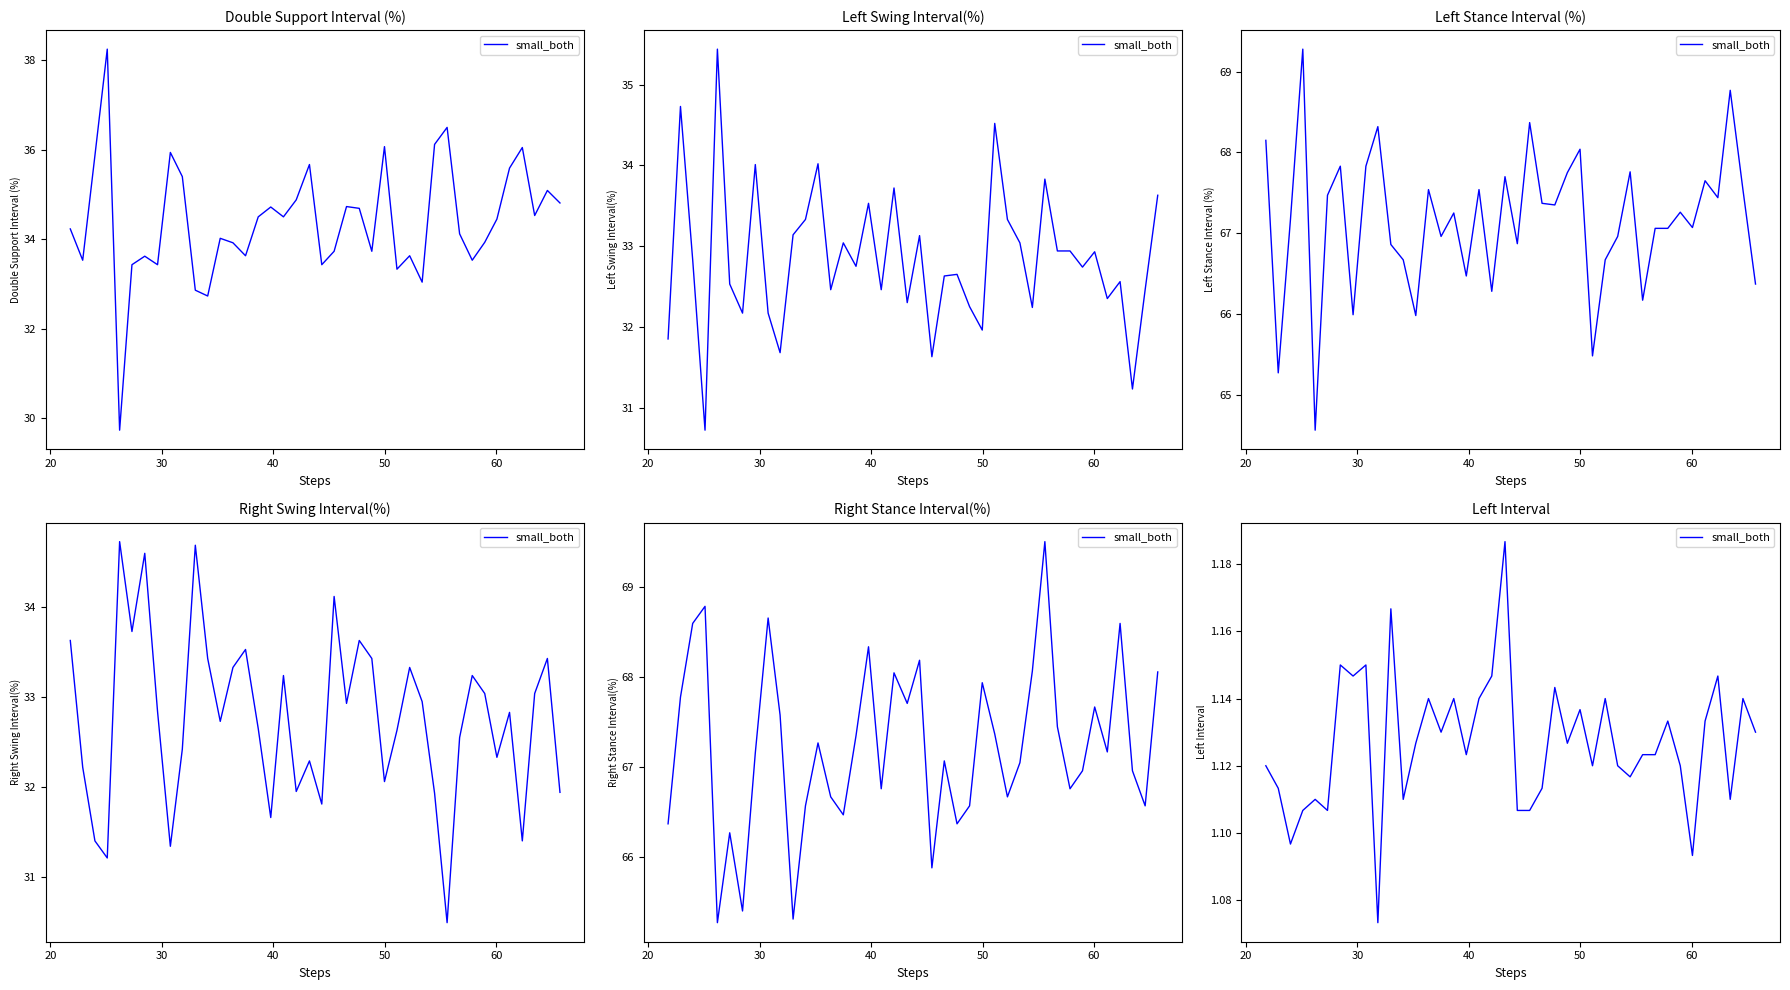

How many points are higher than both their immediate neighbors (excluding endpoints)?

13